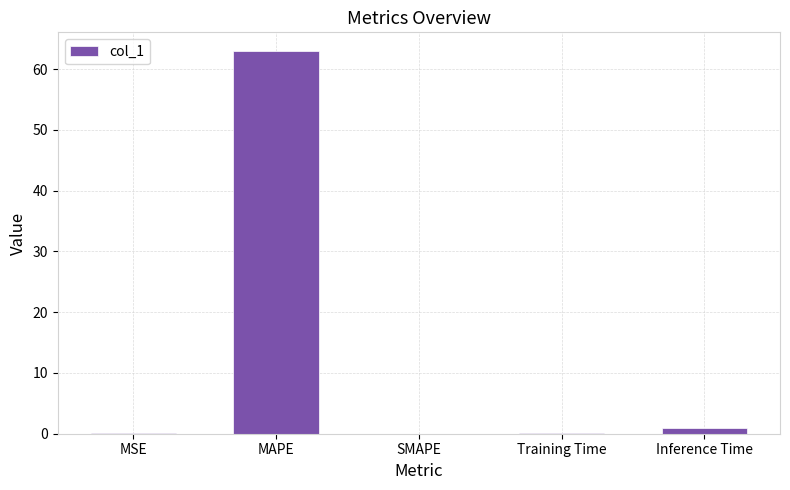

At which category does the chart reach its peak across all series?

MAPE